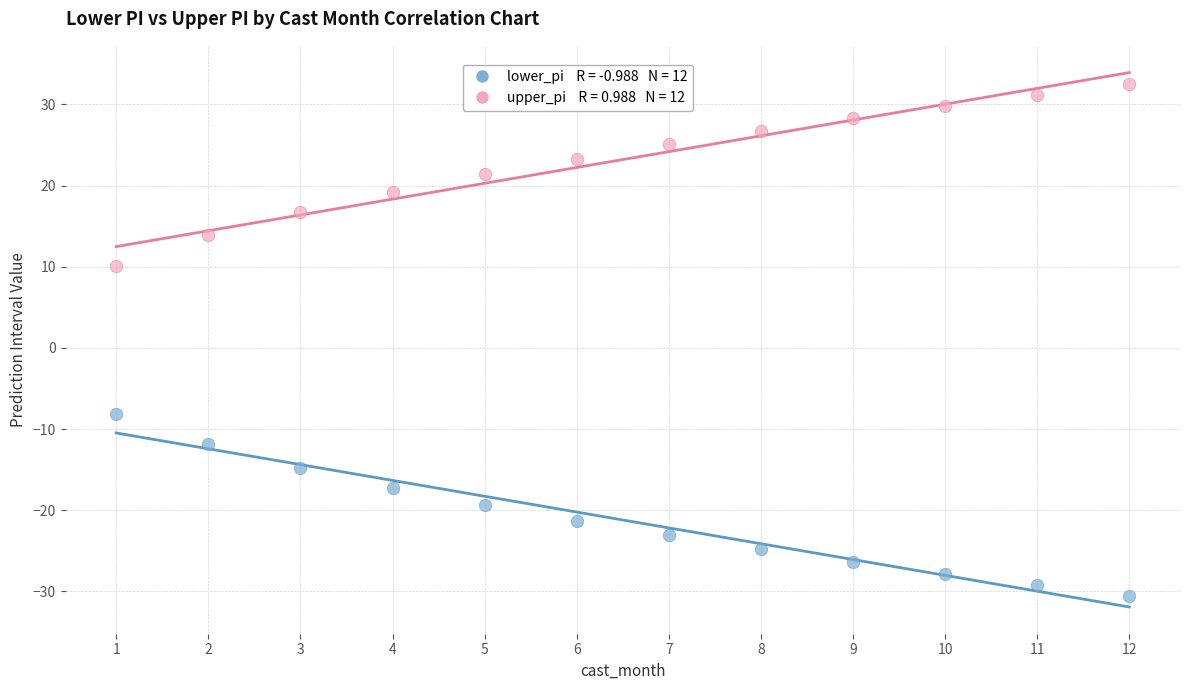

Across all data points, what is the range of X values (max minus min)?

11.0